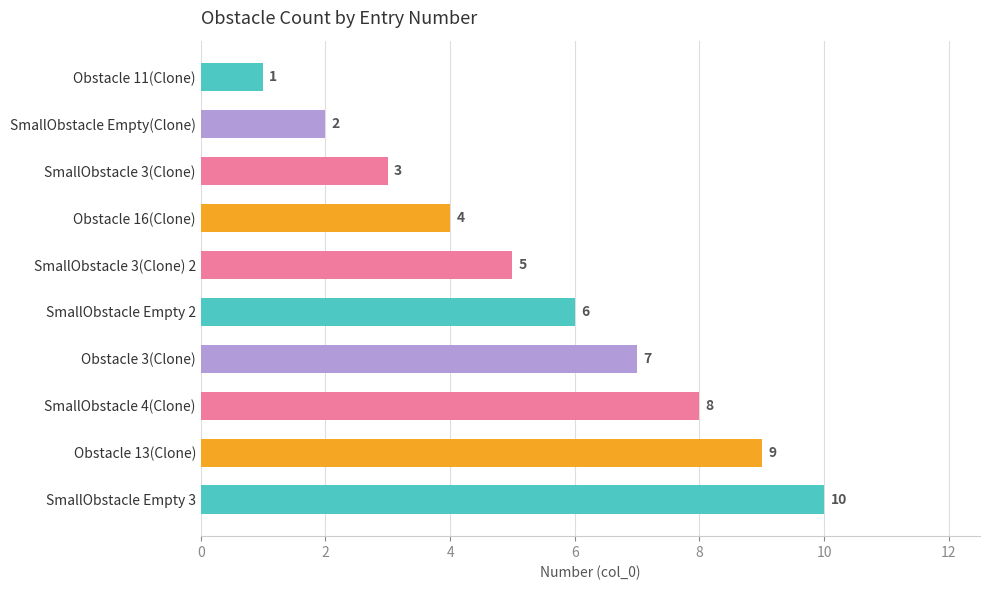

Approximately how many times larger is the value at Obstacle 11(Clone) compared to SmallObstacle Empty(Clone)?

0.5